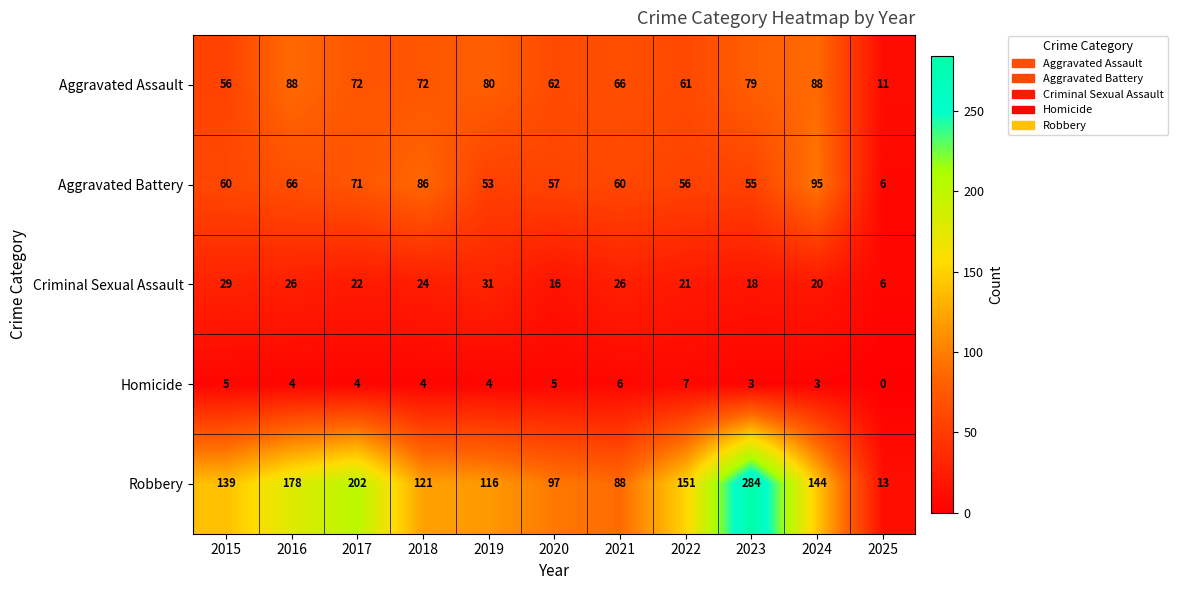

What is the difference between the Aggravated Battery values at 2015 and 2018?

26